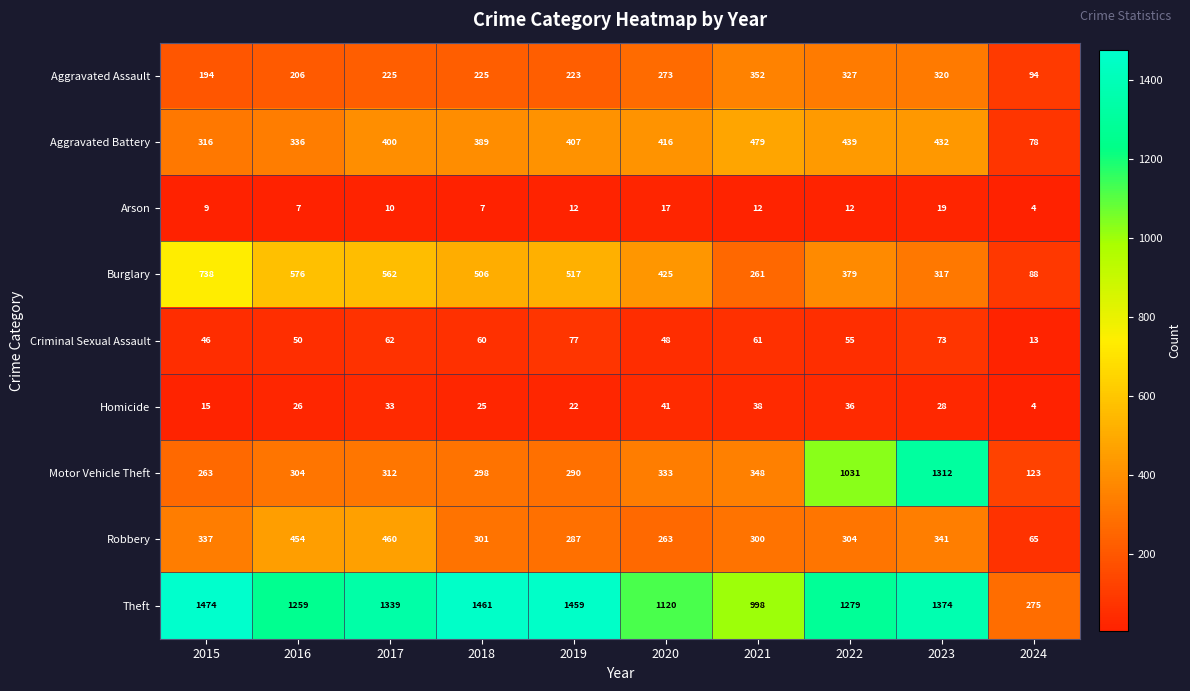

Between 2017 and 2019, which series saw the biggest shift?

Robbery